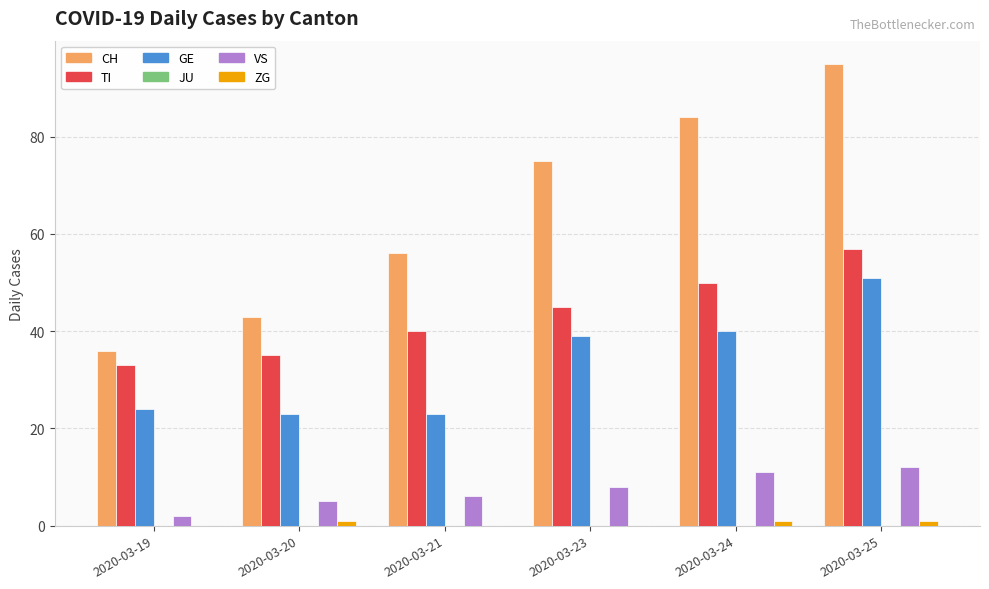

Is it true that TI equals 35 at 2020-03-20?

True